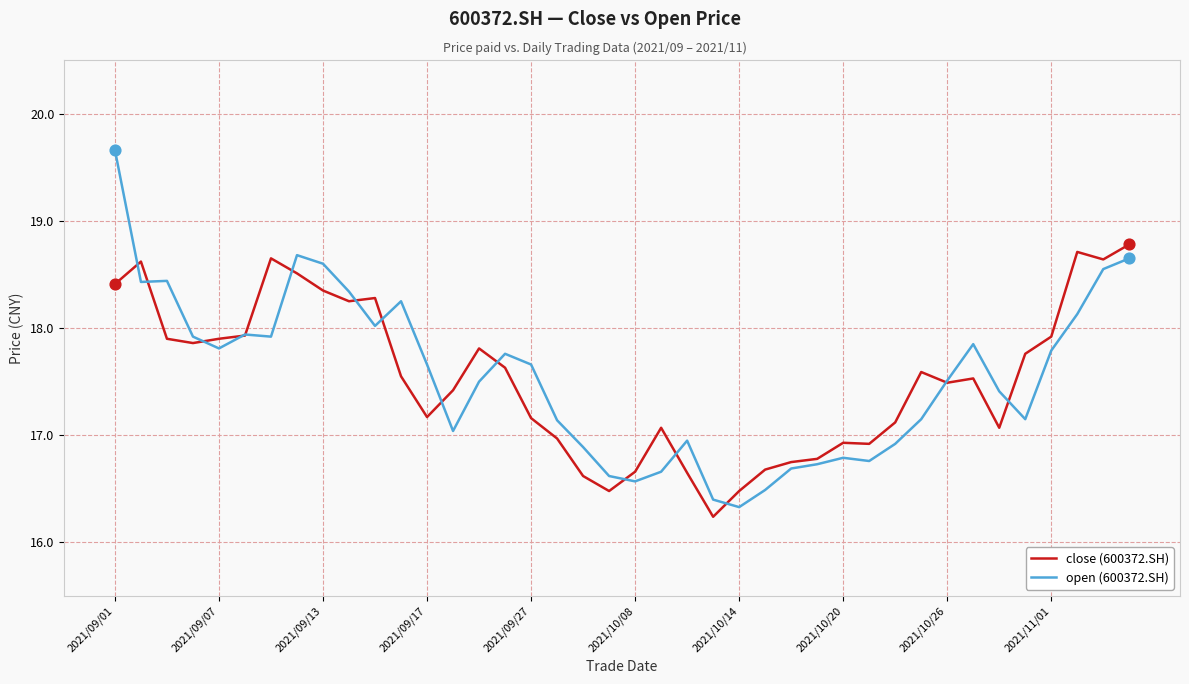

Which series has the largest range (max minus min)?

open (600372.SH)